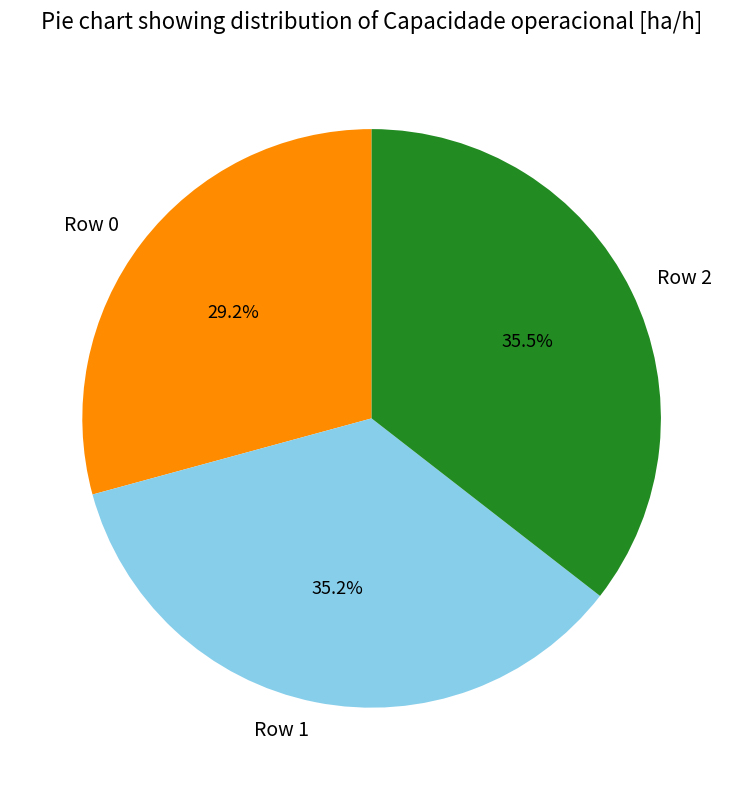

How much of the chart is everything except Row 2?

64.5%